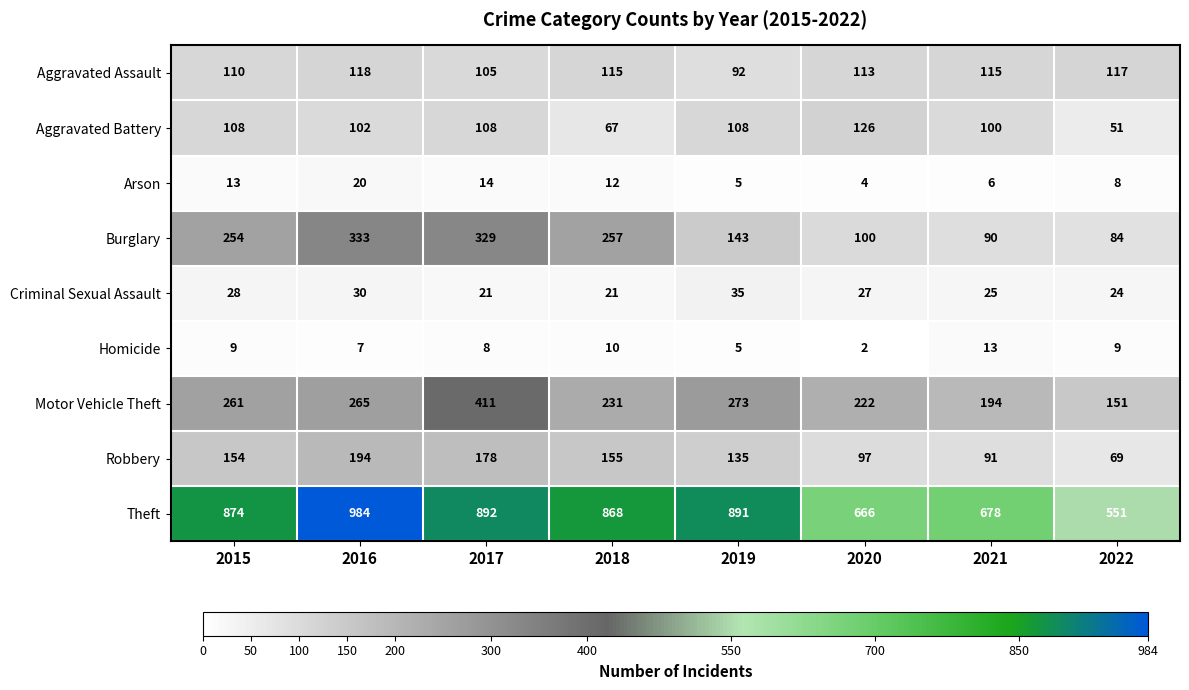

Which series changed the most between 2017 and 2018?

Motor Vehicle Theft